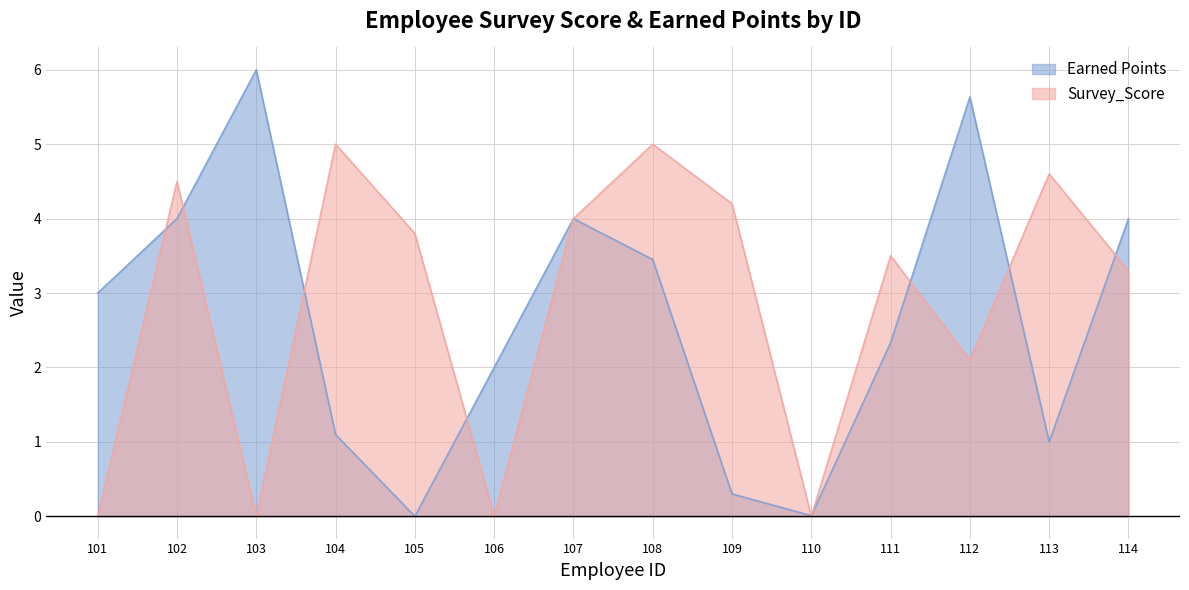

Where is Survey_Score nearest to the value 2?

112